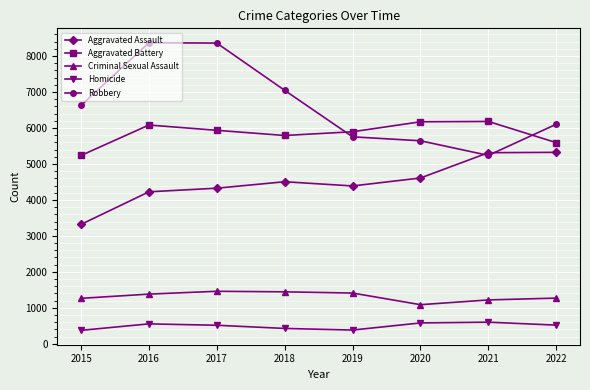

True or false: Homicide and Criminal Sexual Assault intersect in this chart.

False